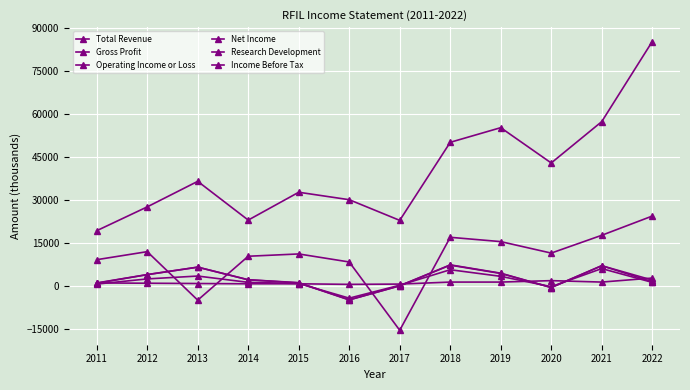

Rank the series at 2016 from highest to lowest value.

Total Revenue, Gross Profit, Research Development, Net Income, Operating Income or Loss, Income Before Tax